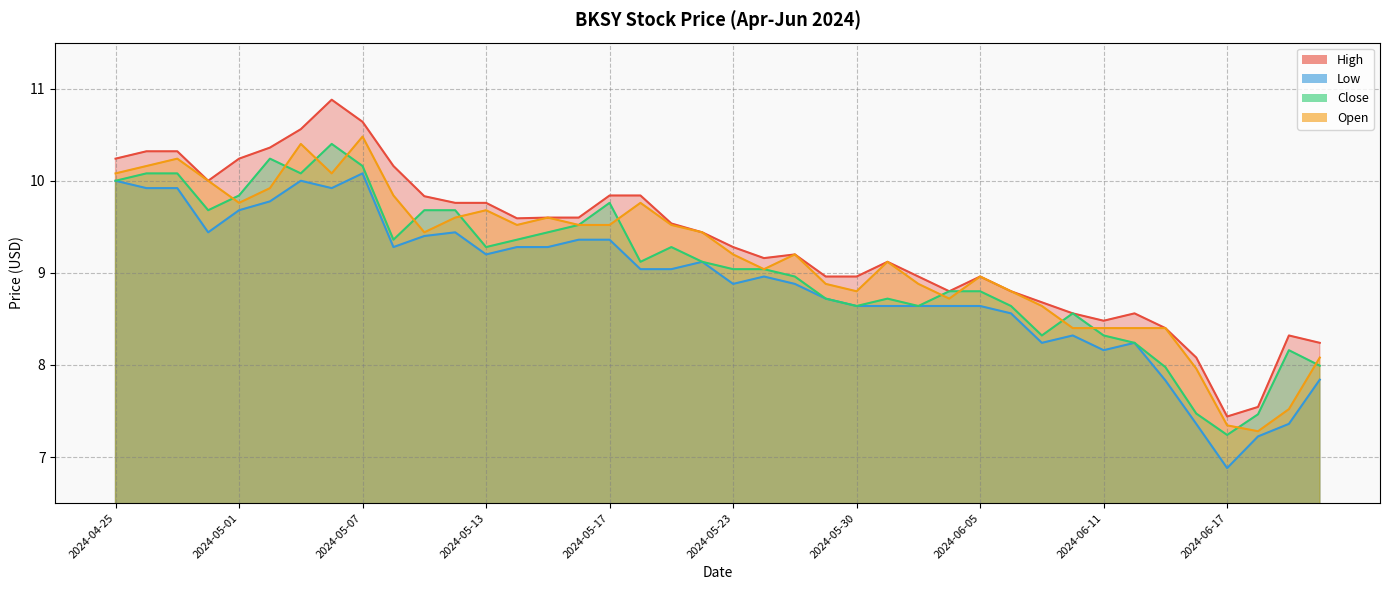

True or false: Low has more than 0 points higher than both neighbors.

True